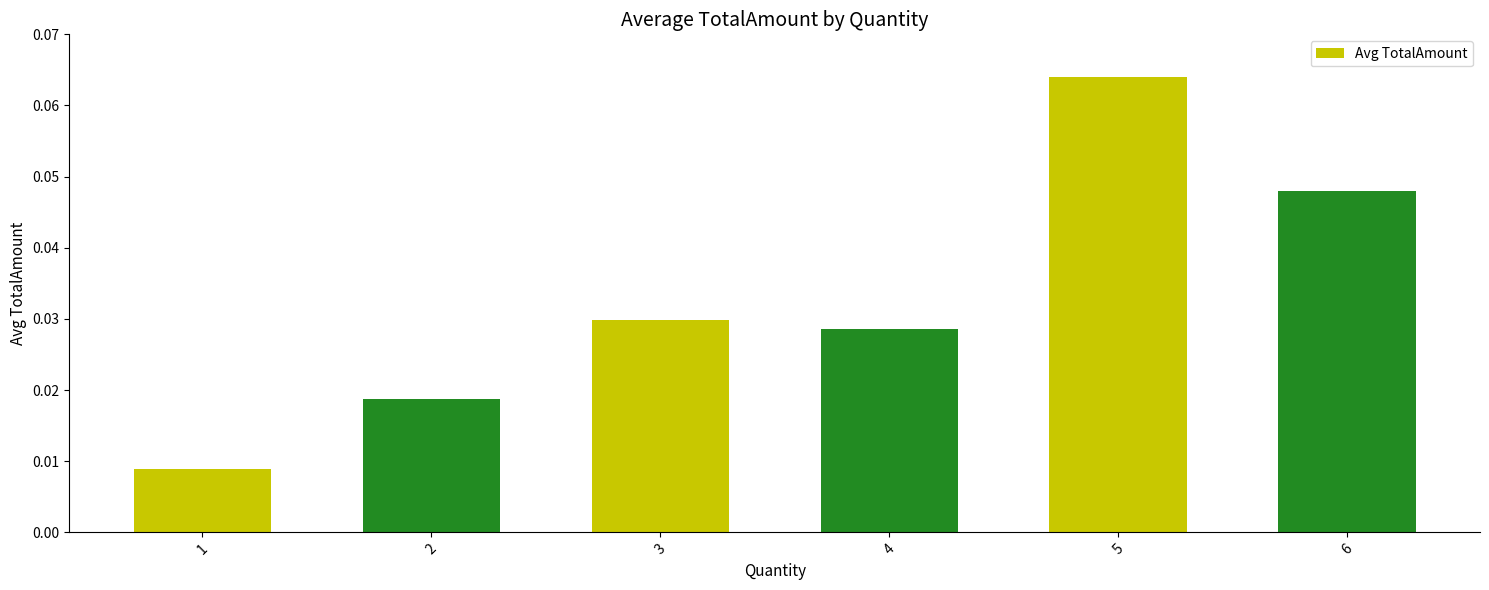

Which label corresponds to the smallest value in the chart?

1